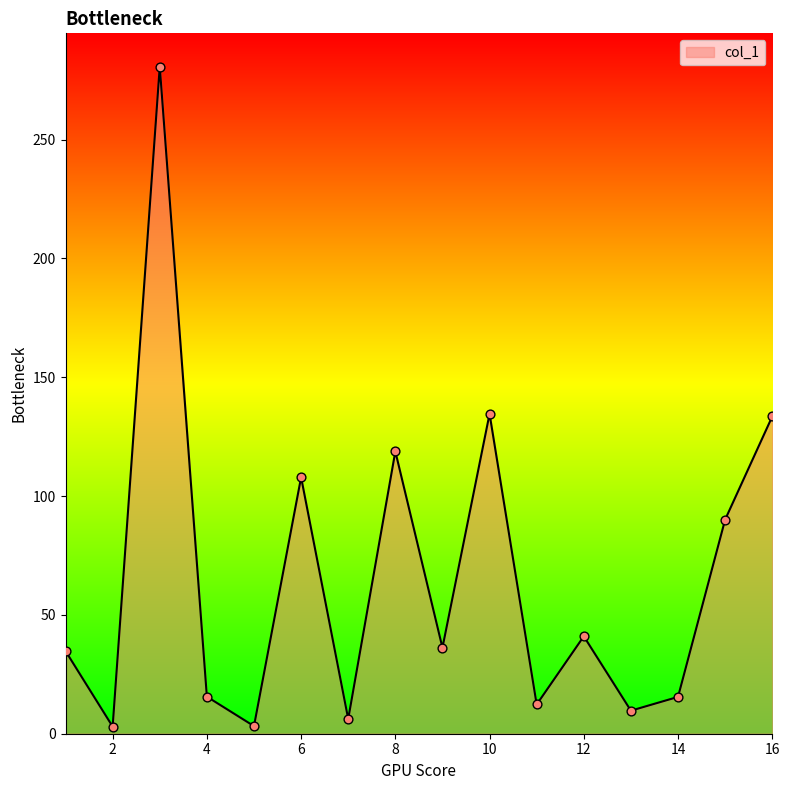

What is the maximum value shown in the chart?

280.7